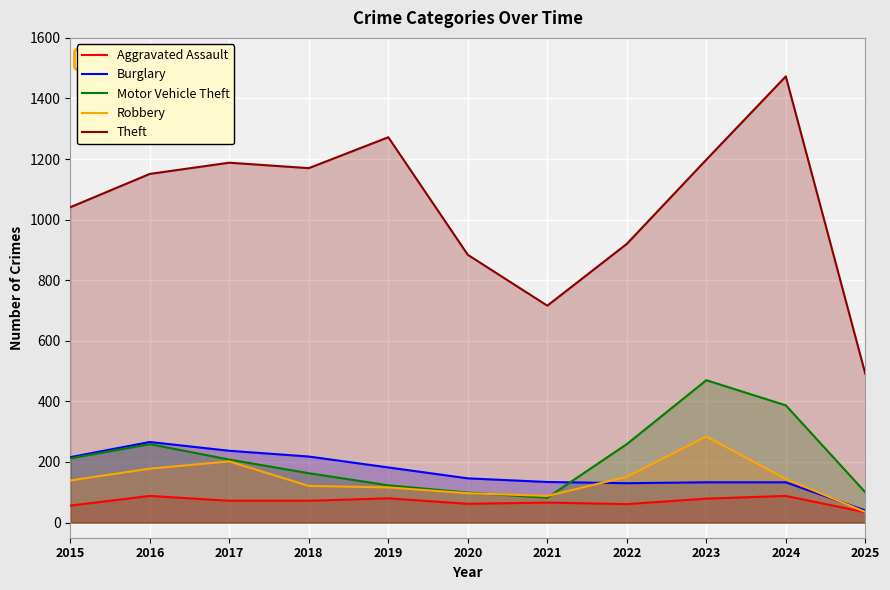

List the labels in order of Theft value, largest first.

2024, 2019, 2023, 2017, 2018, 2016, 2015, 2022, 2020, 2021, 2025